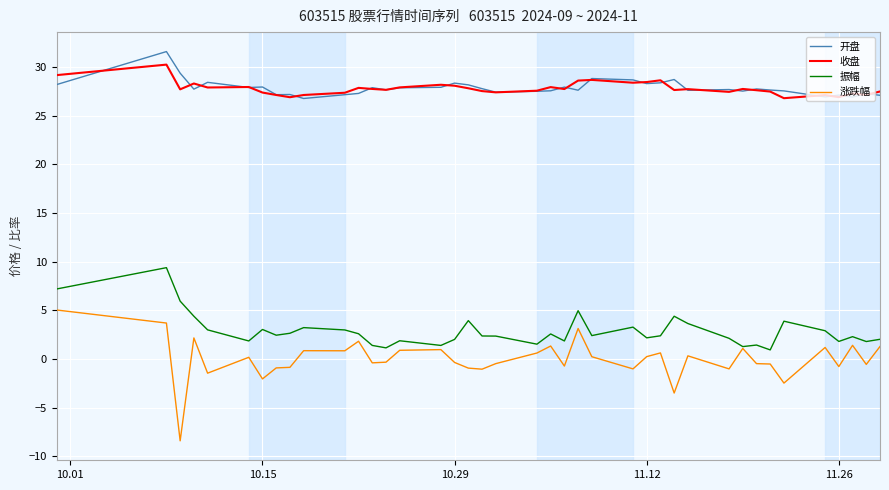

Which series has the widest spread of values?

涨跌幅